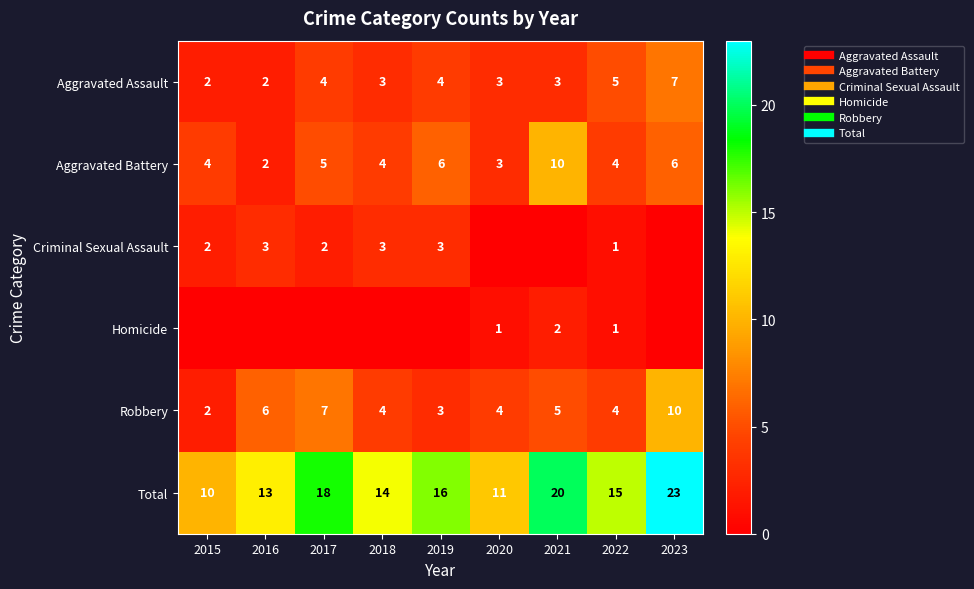

Read the Robbery value at 2016.

6